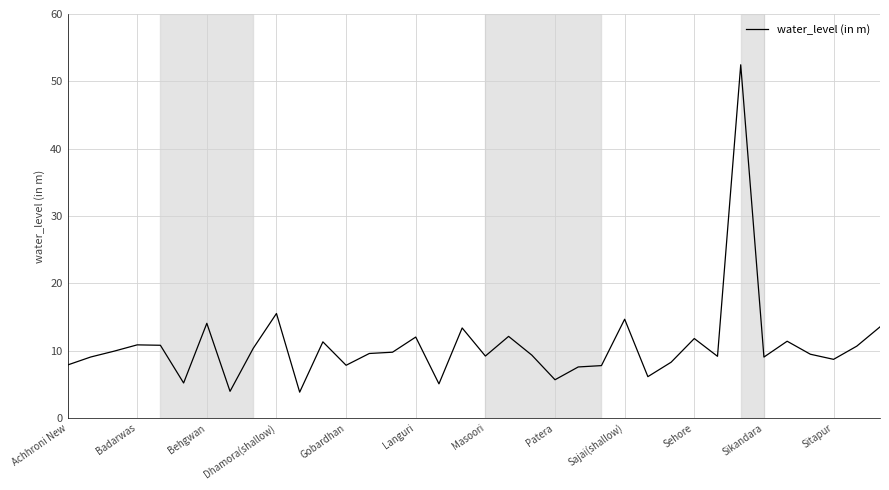

What is the maximum value shown in the chart?

52.5